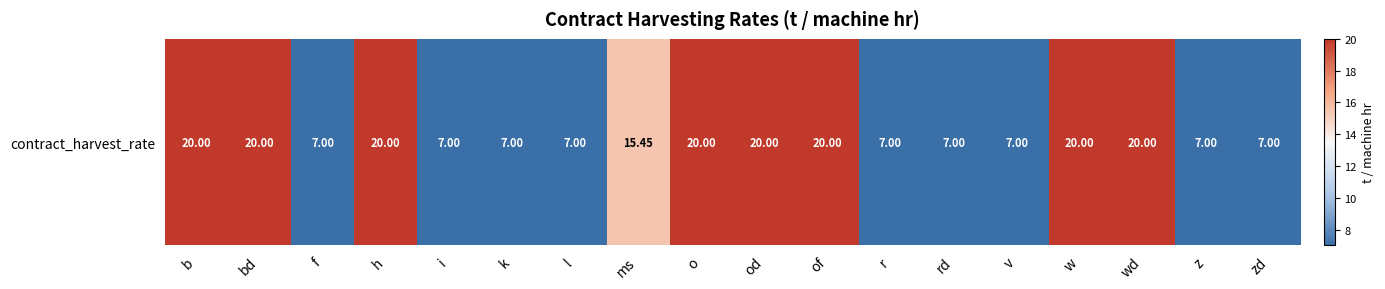

How many values are between 7 and 20?

18